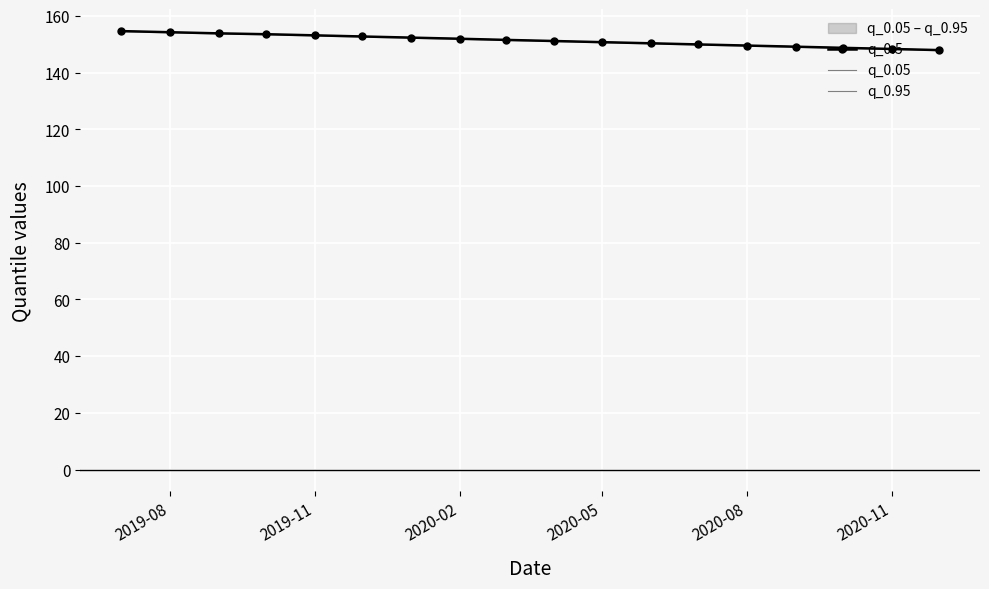

What is the difference between the maximum and minimum values in the q_0.05 series?

6.7